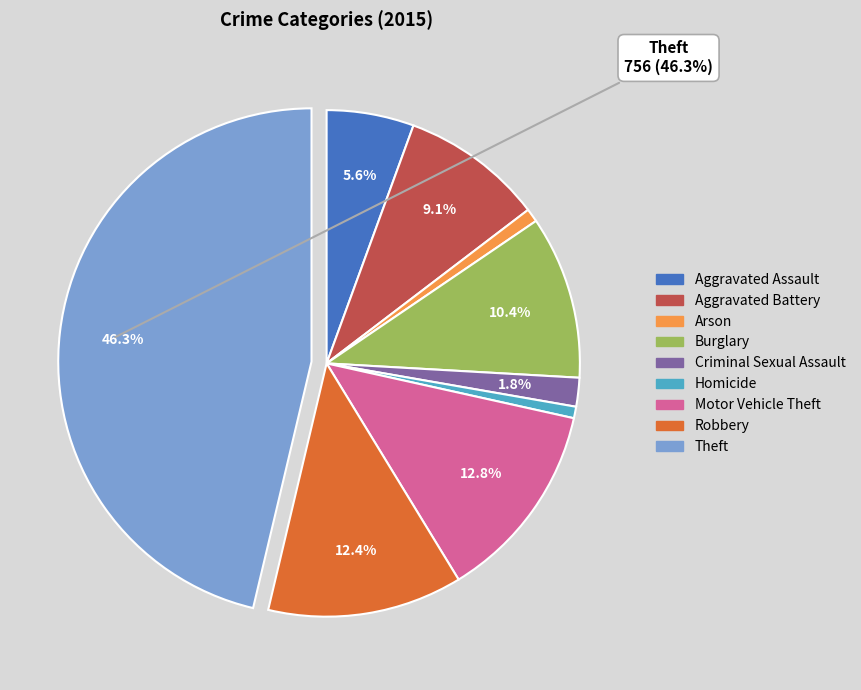

Combined, do Homicide and Motor Vehicle Theft account for over 50%?

No